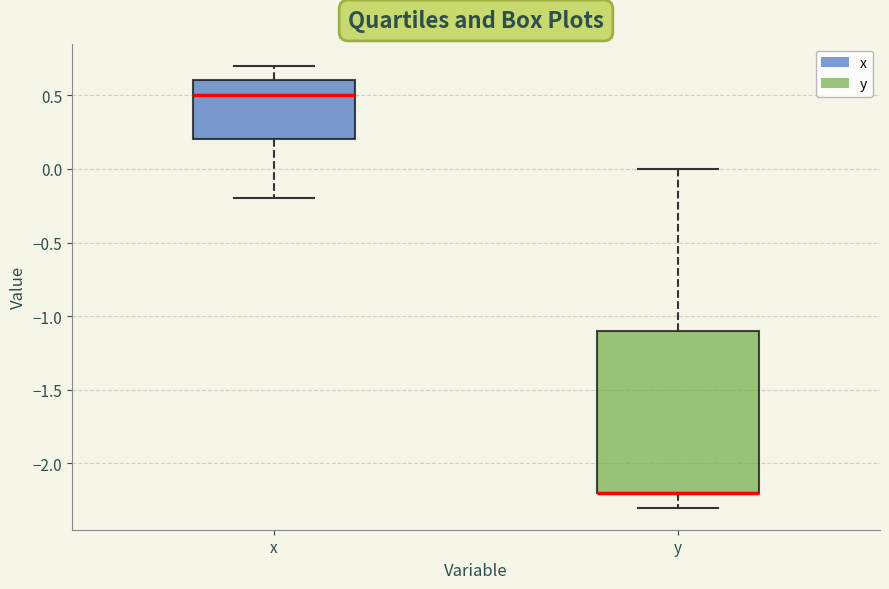

Where is the lower edge of the box for y on the y-axis? The values are not printed on the chart, so give them approximately, as read against the axis.

-2.2